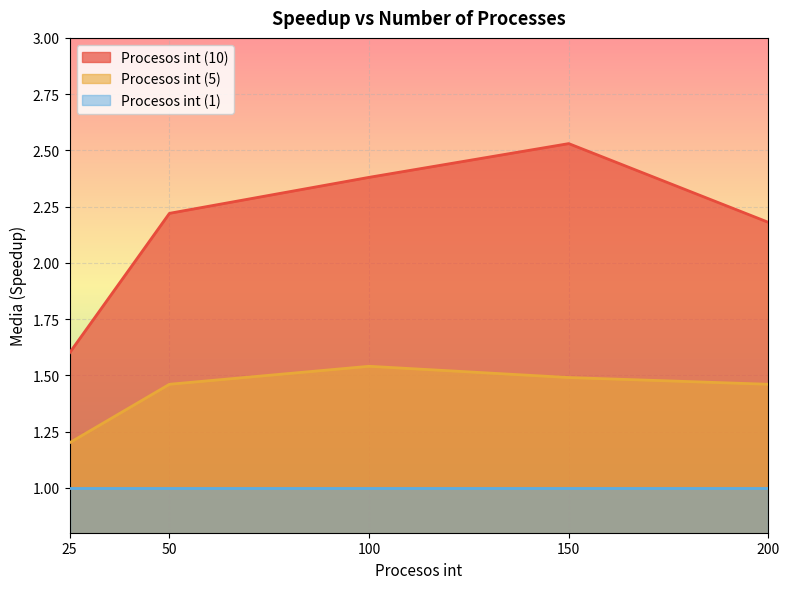

At which category is the sum across all series the highest?

150